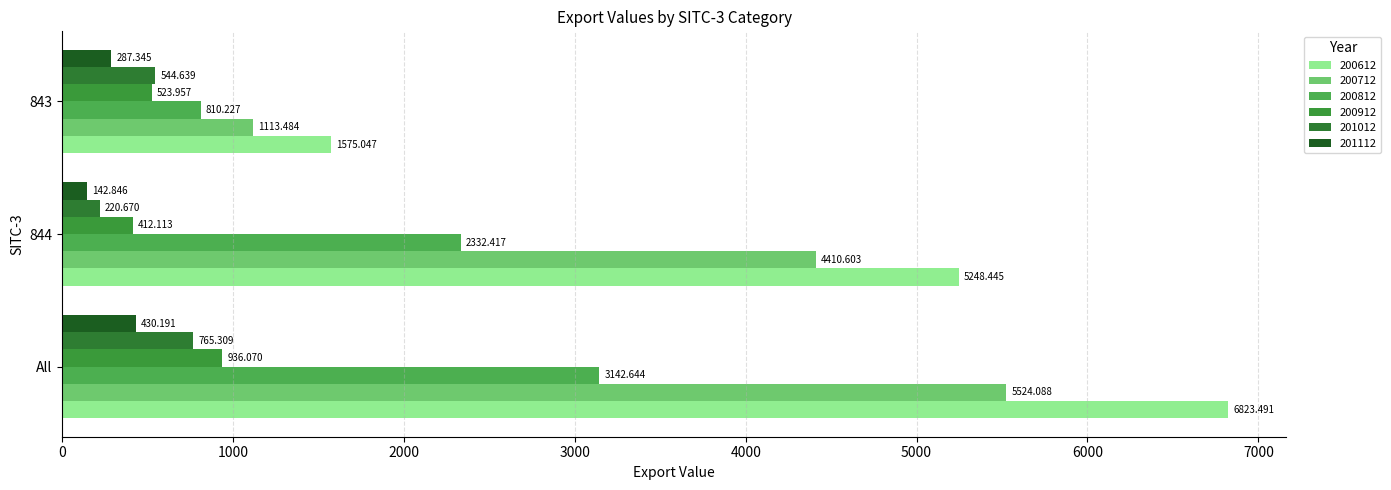

The value of 200912 at 843 is 291.5. True or false?

False